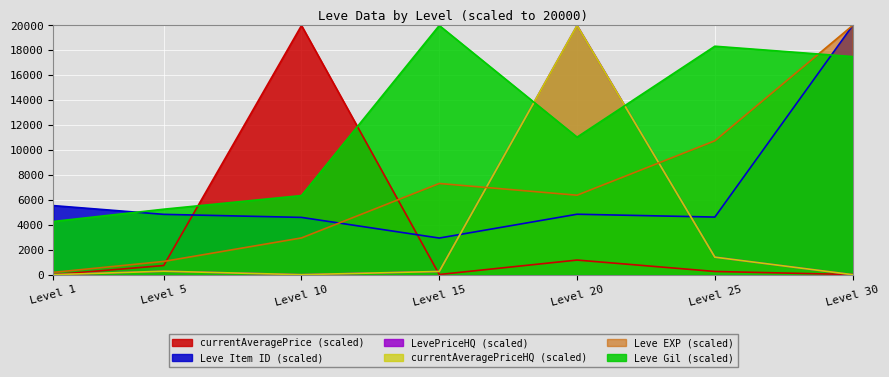

True or false: currentAveragePriceHQ and Leve EXP intersect in this chart.

True